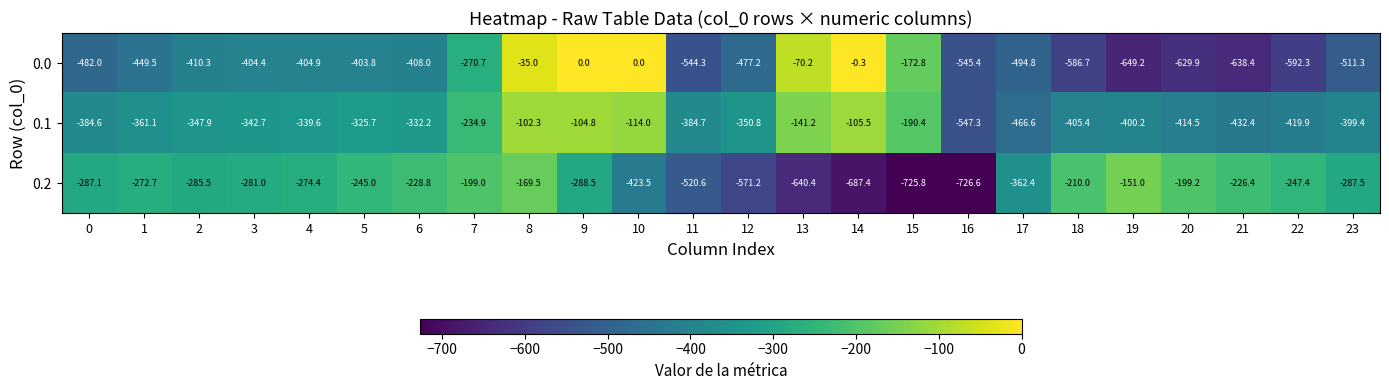

What is the total value across all series at 20?

-1243.6